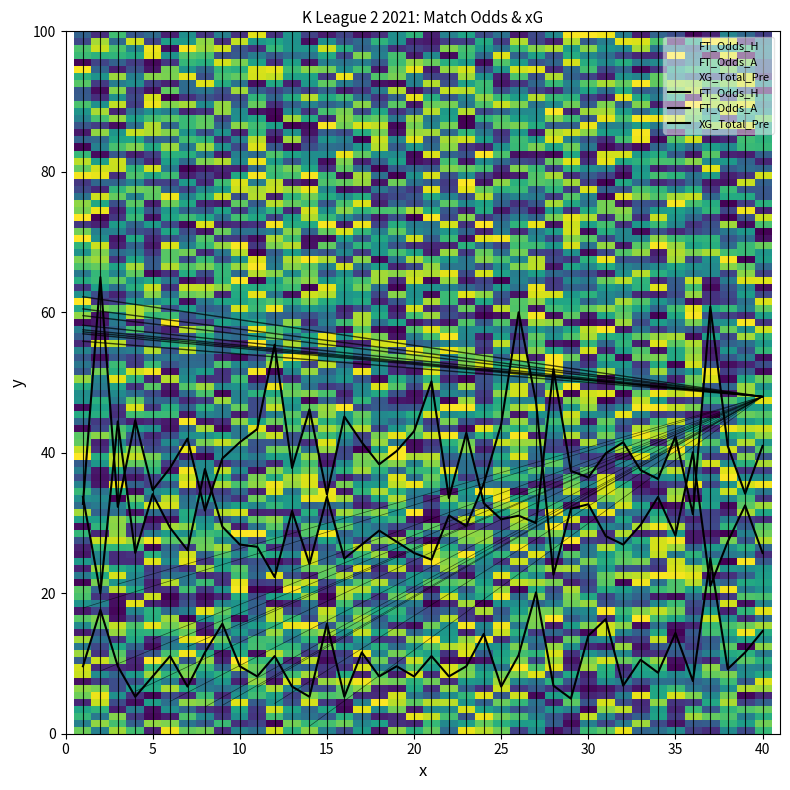

What is the difference between the FT_Odds_A values at 34 and 8?

4.0